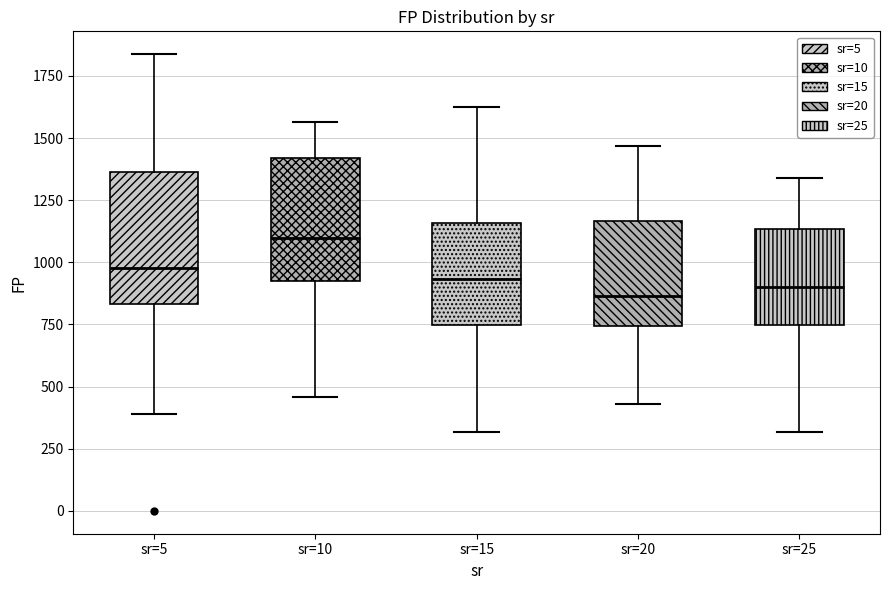

Where does the lower whisker of the box for sr=10 end on the y-axis? The values are not printed on the chart, so give them approximately, as read against the axis.

450